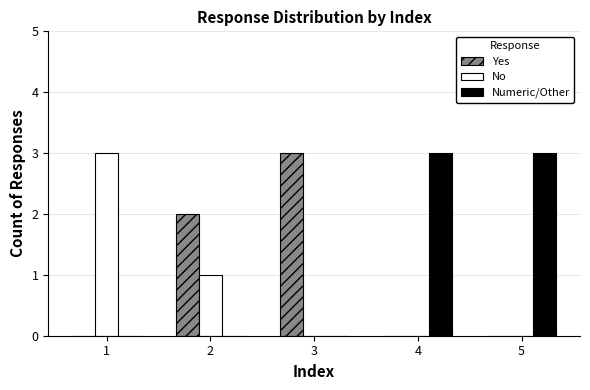

Where is No nearest to the value 1?

2